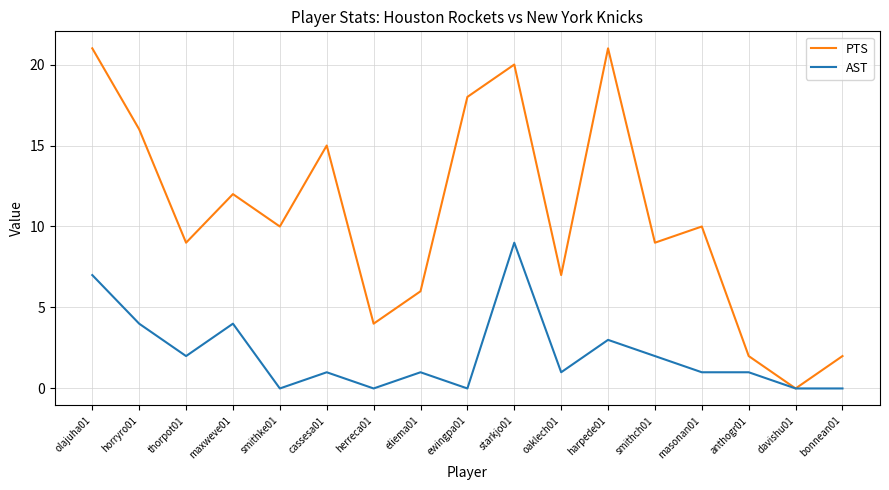

Which series changed the most between horryro01 and maxweve01?

PTS